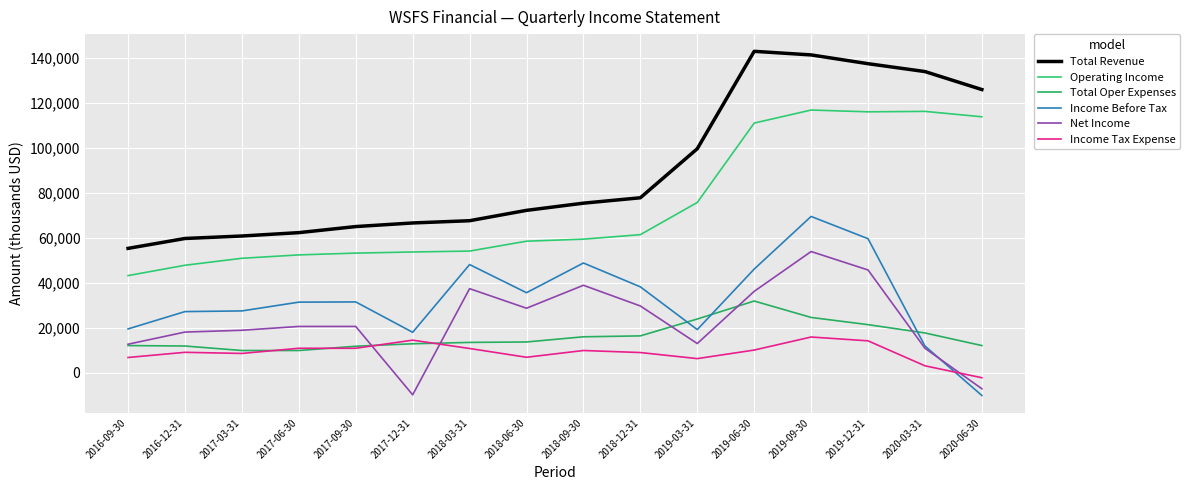

True or false: Net Income and Income Before Tax cross at least once.

True